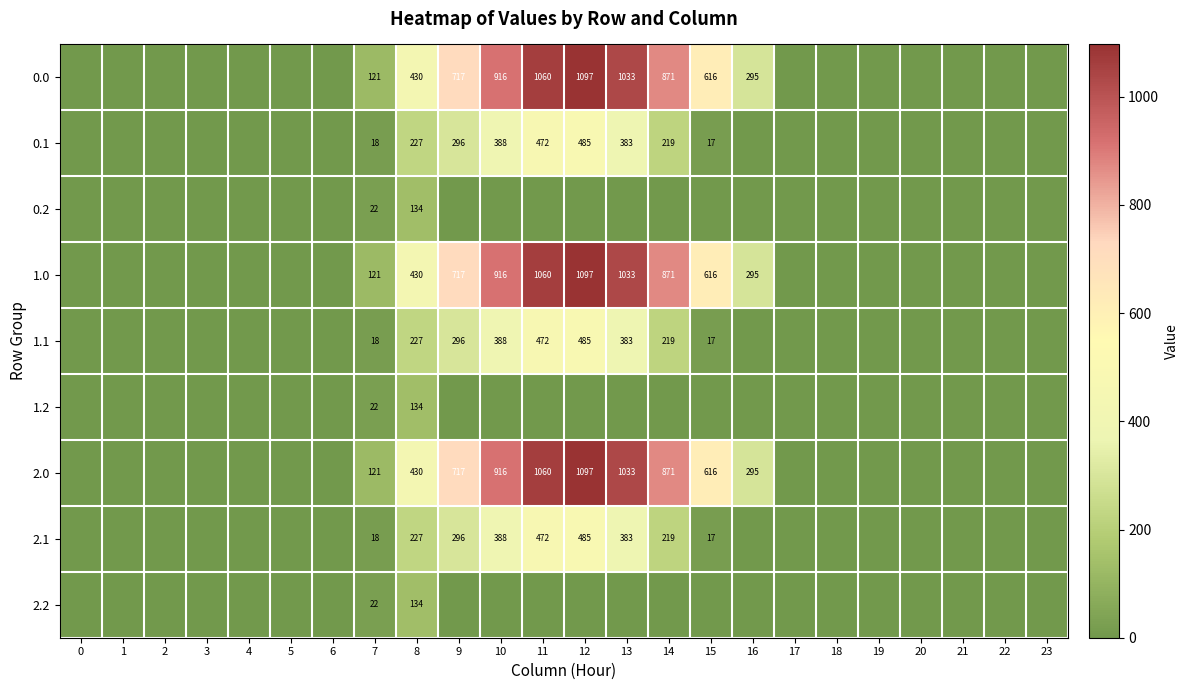

Which has a higher value, 5 or 10?

10